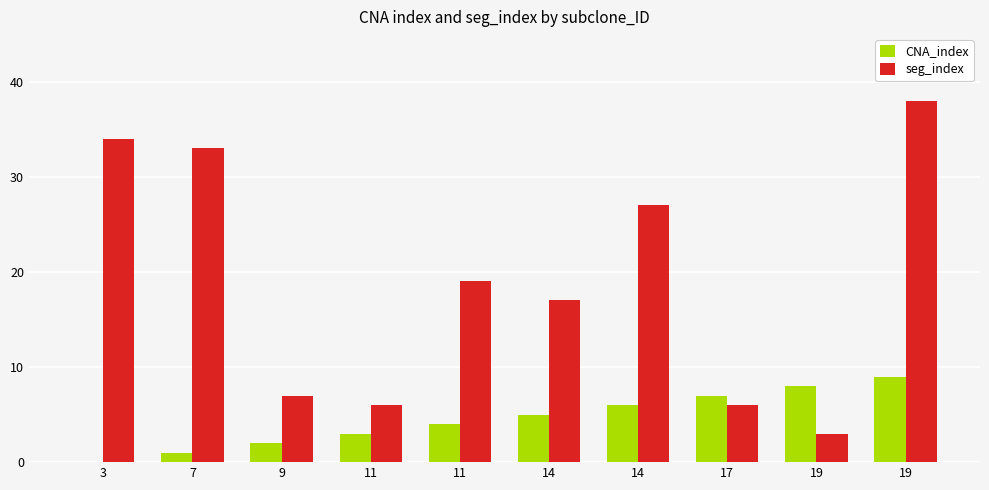

What is the average value of the CNA_index series?

4